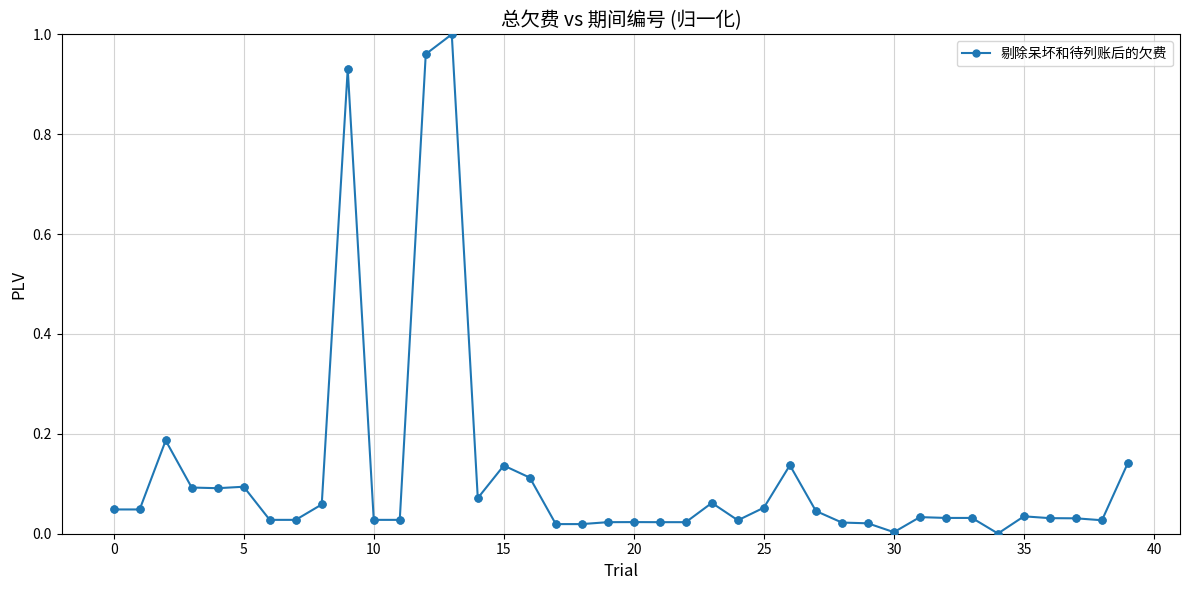

What is the sum of all values?

4.8